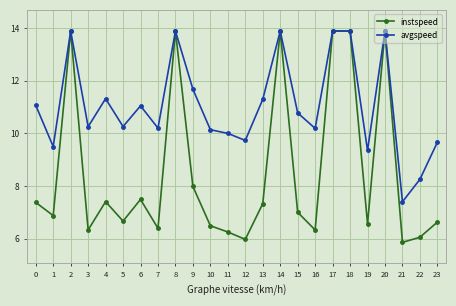

What is the minimum value for instspeed?

5.9